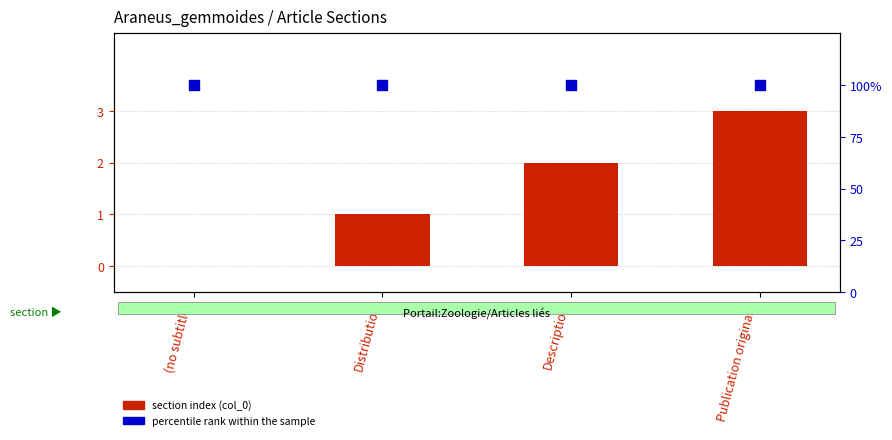

Which series reaches the minimum Y coordinate?

section index